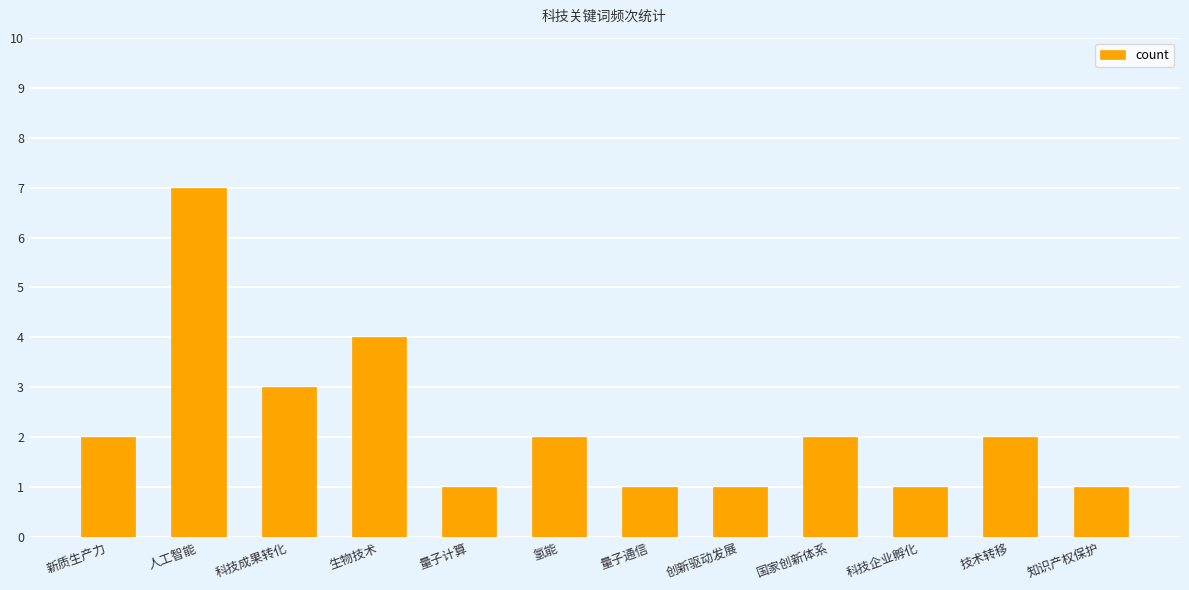

What is the ratio of the value at 新质生产力 to the value at 量子计算?

2.0